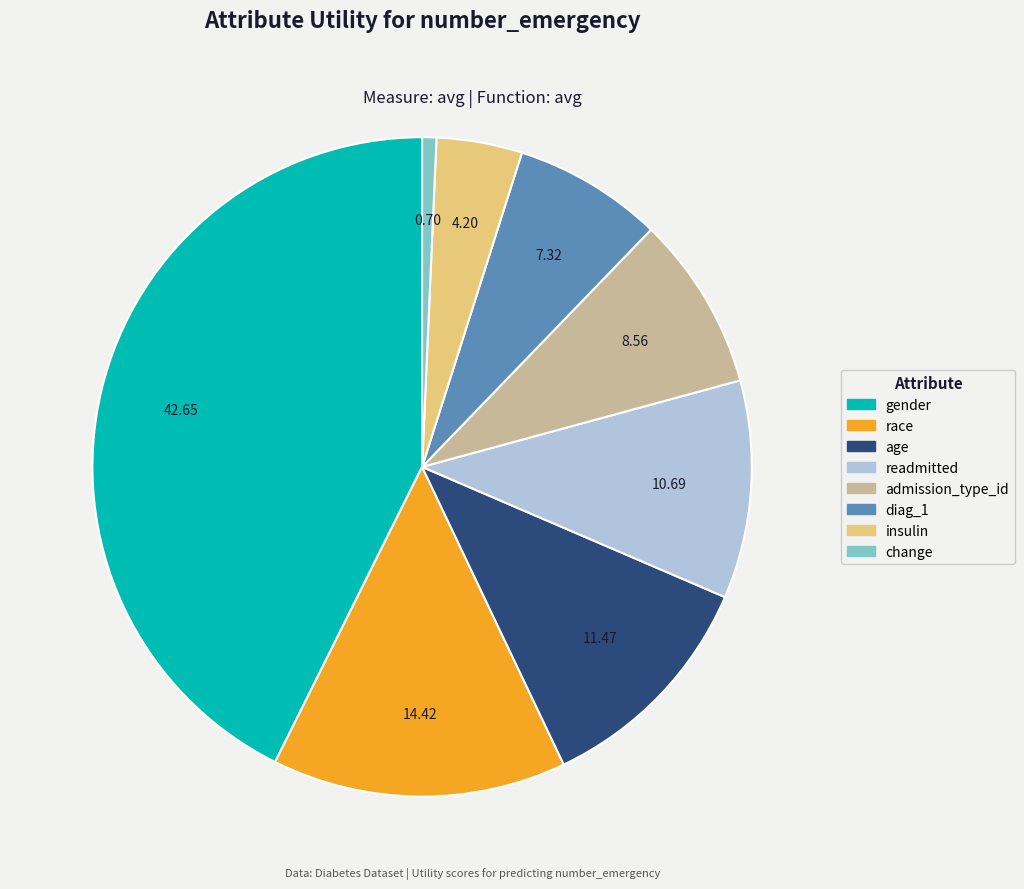

Rank the categories by value from highest to lowest.

gender, race, age, readmitted, admission_type_id, diag_1, insulin, change